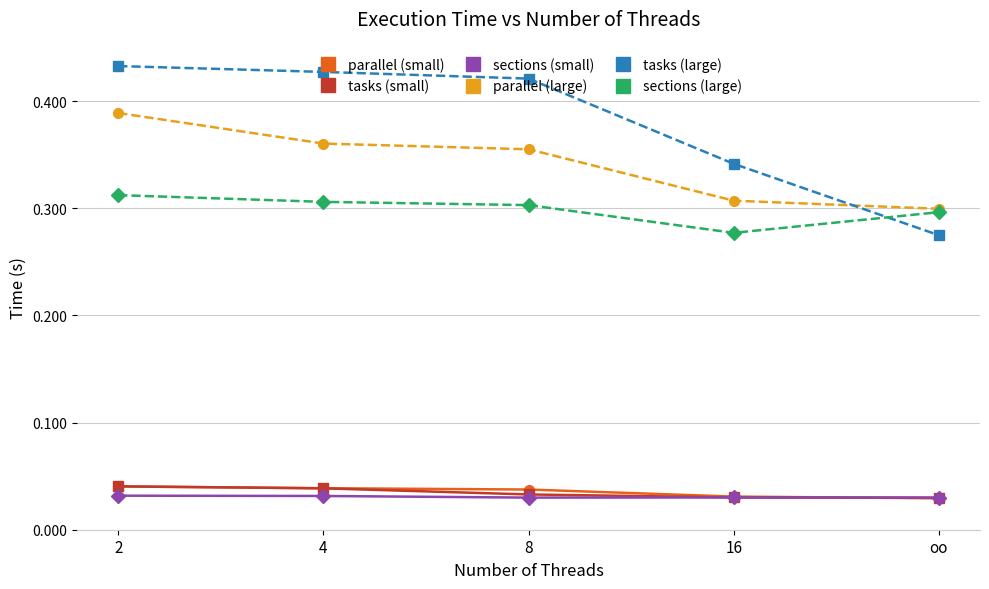

What is the label of the 4th point from the left?

16